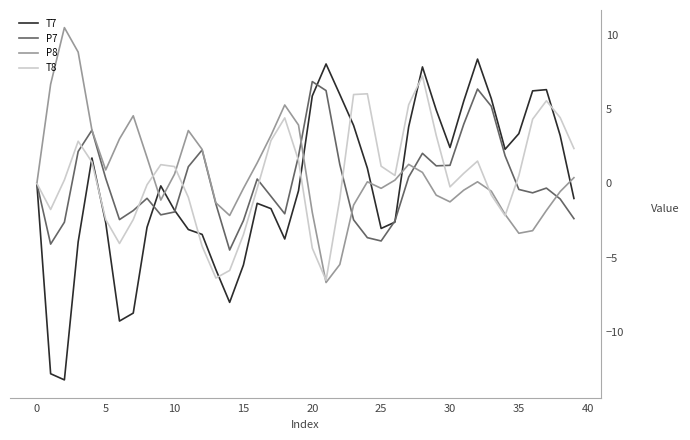

Which series has the largest range (max minus min)?

T7